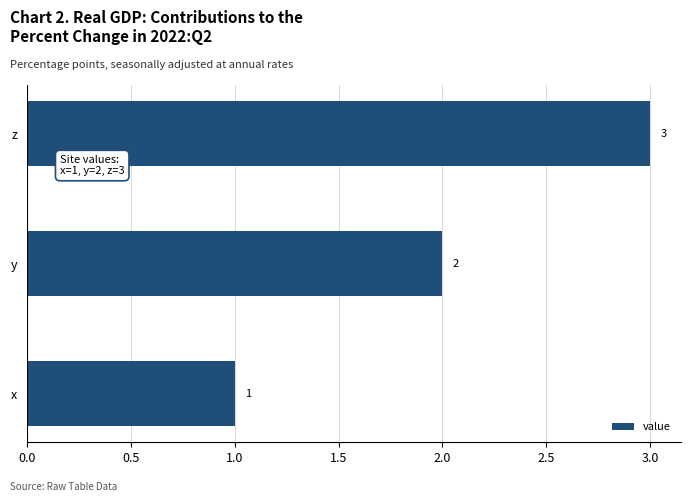

What is the ratio of the value at x to the value at y?

0.5